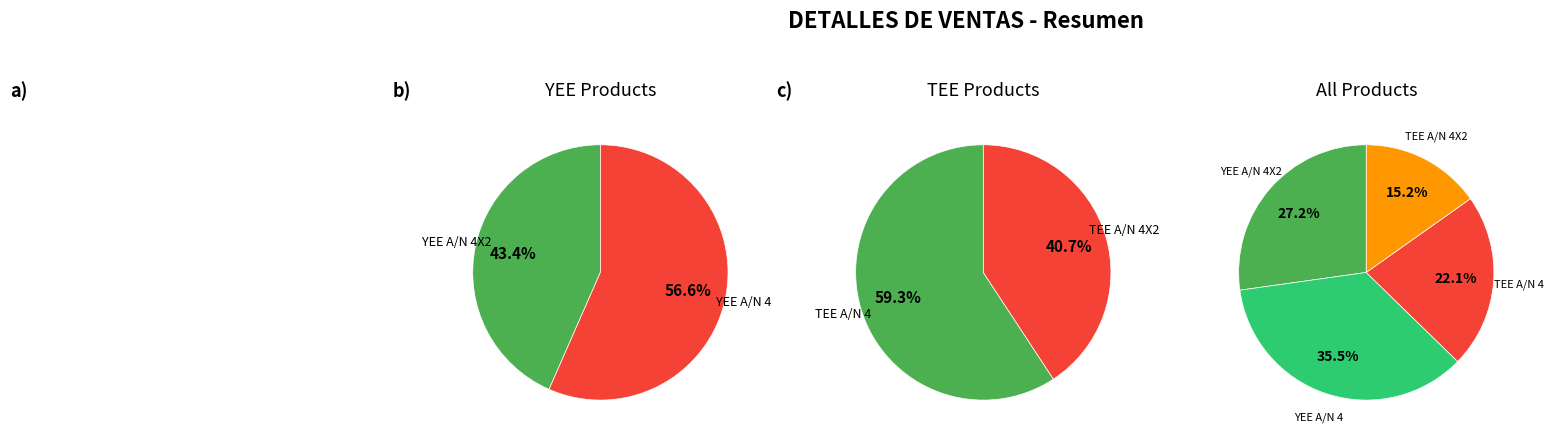

Count the number of slices in the pie.

4